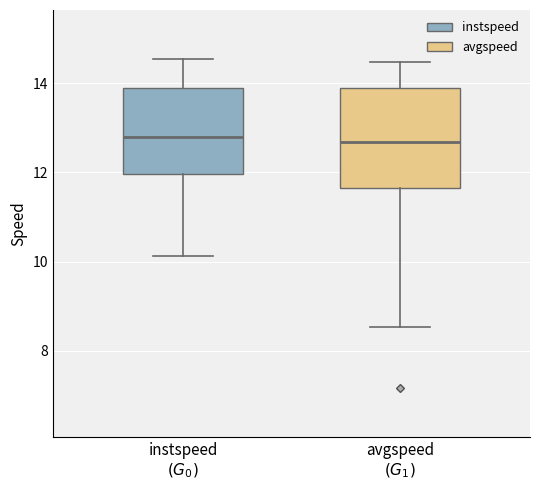

Reading left to right, read every box against the y-axis: the position of its median line, the range the box covers, and the ends of its whiskers. The values are not printed on the chart, so give them approximately, as read against the axis.

instspeed $(G_0)$: median 12.8, box 12.0 to 13.8, whiskers 10.2 to 14.6
avgspeed $(G_1)$: median 12.6, box 11.6 to 13.8, whiskers 8.6 to 14.4